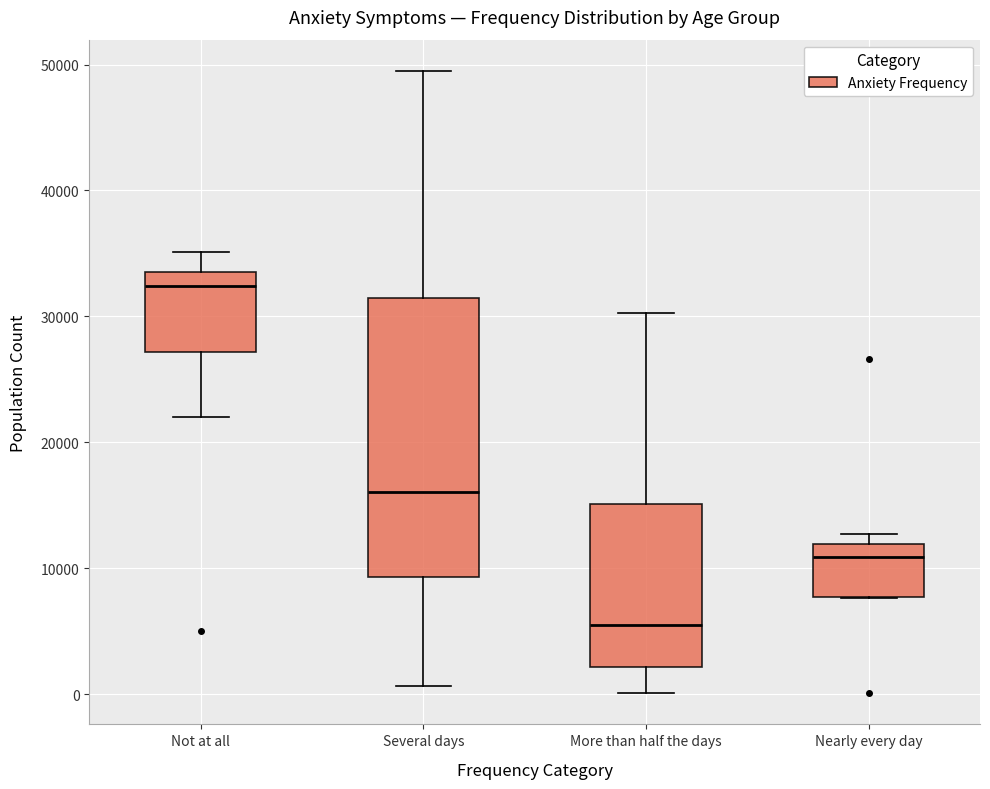

Where is the lower edge of the box for Nearly every day on the y-axis? The values are not printed on the chart, so give them approximately, as read against the axis.

8000